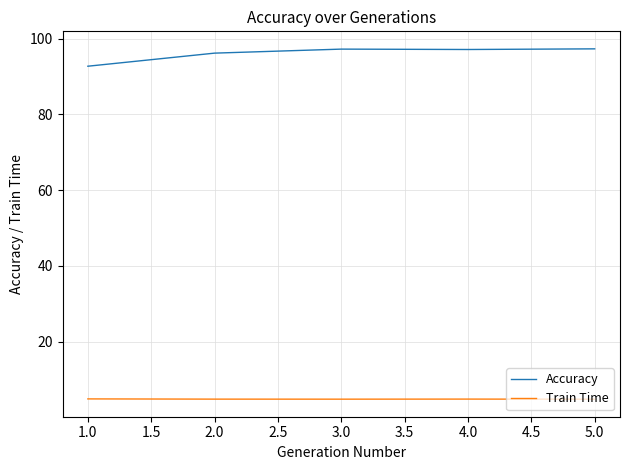

List the series in order of their overall mean, highest first.

Accuracy, Train Time